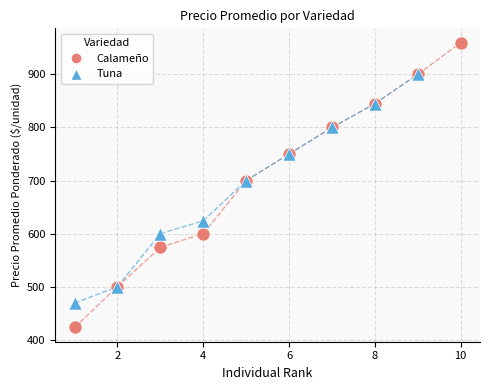

Which series contains the highest Y value?

Calameño